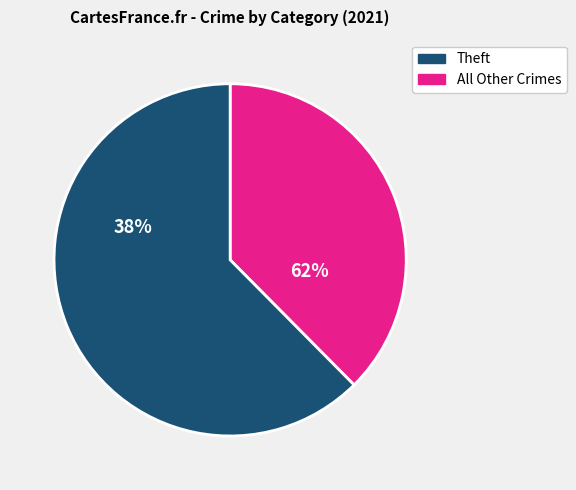

Which category has the biggest portion of the pie?

Theft